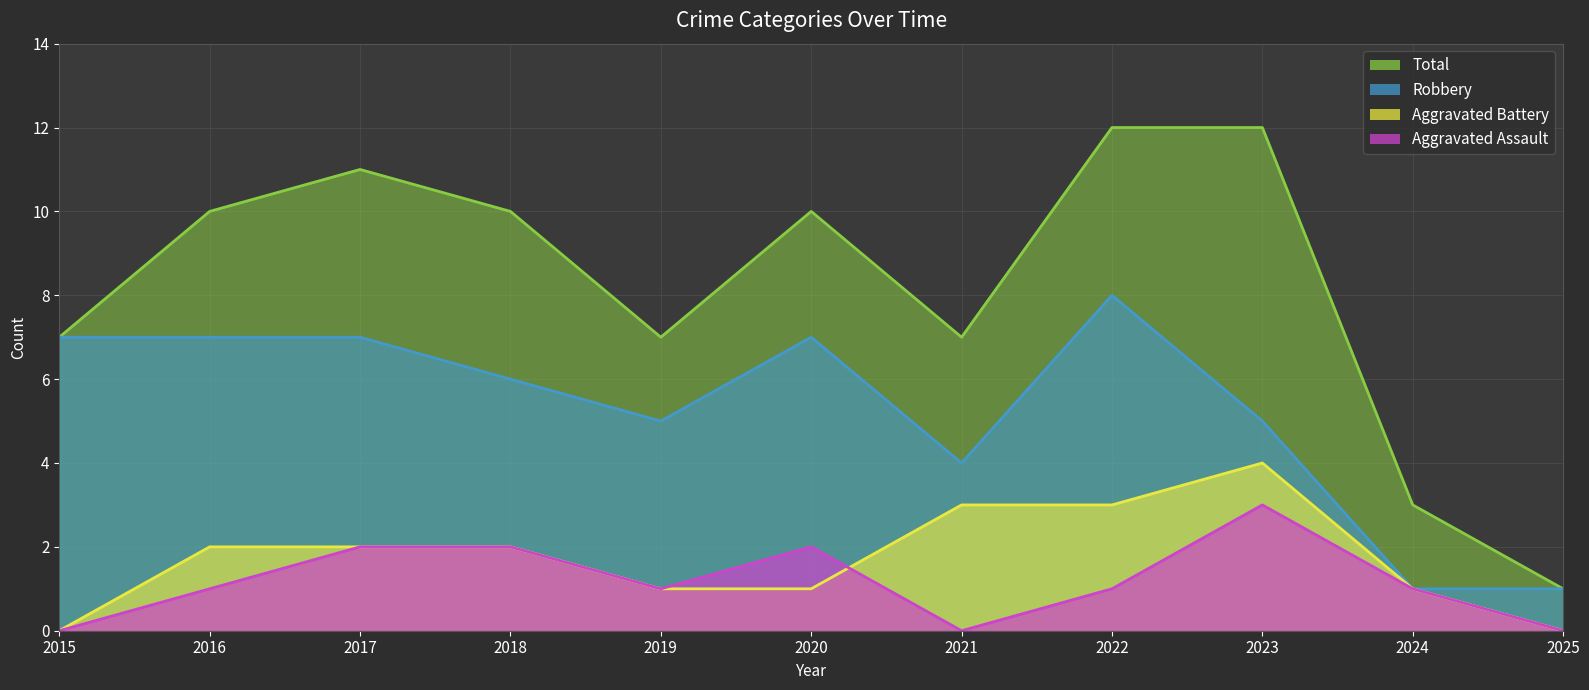

True or false: Robbery has a value of 9 at 2020.

False